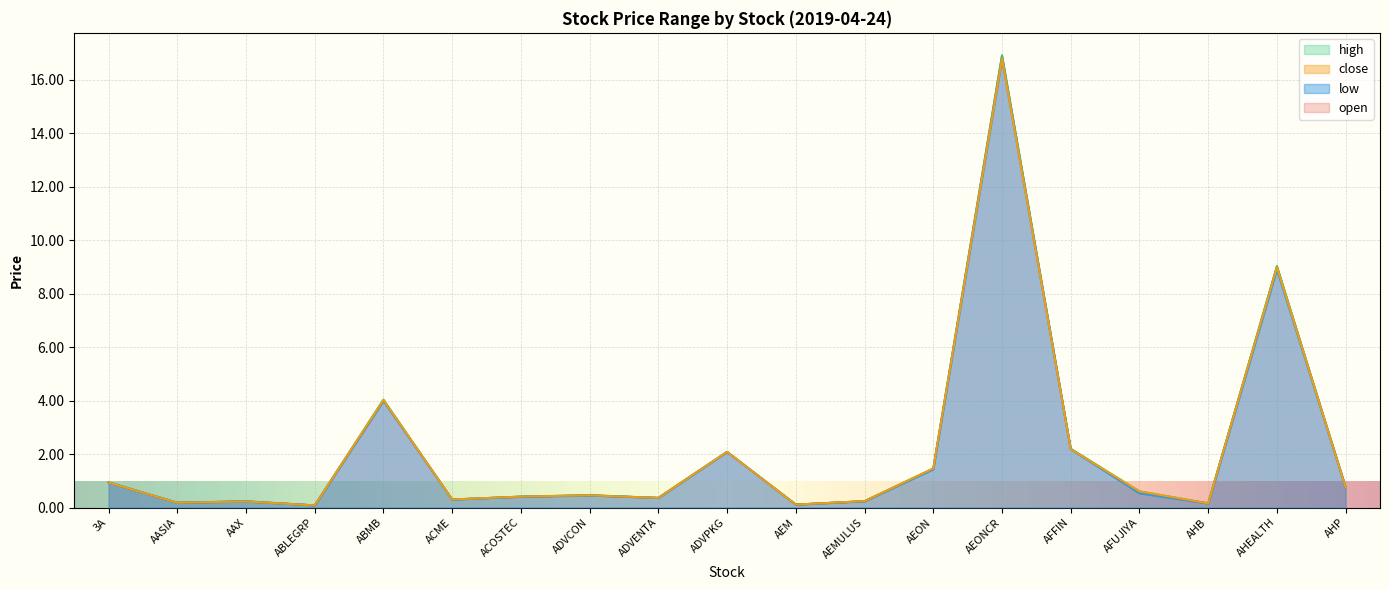

What is the approximate value of high at ADVCON?

0.5